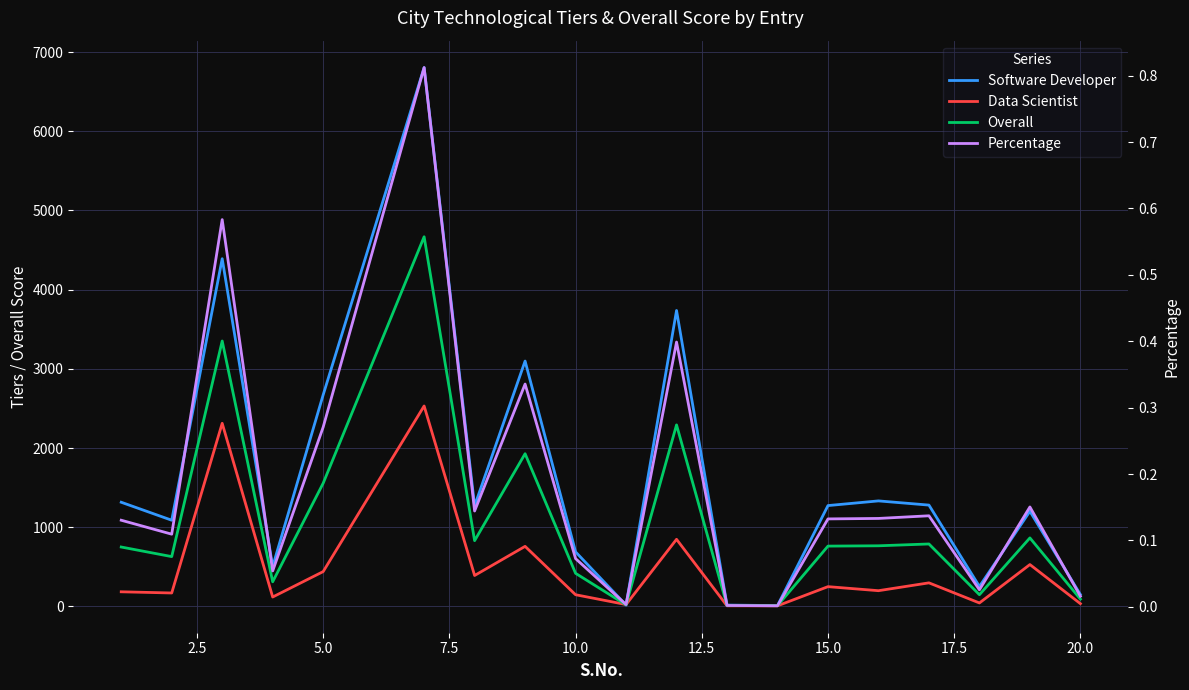

What is the value of the Software Developer point at the 19th from the left?

149.0